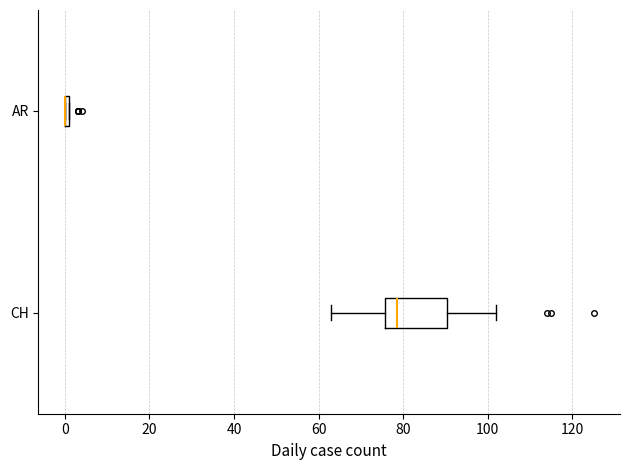

Where is the right edge of the box for CH on the x-axis? The values are not printed on the chart, so give them approximately, as read against the axis.

90